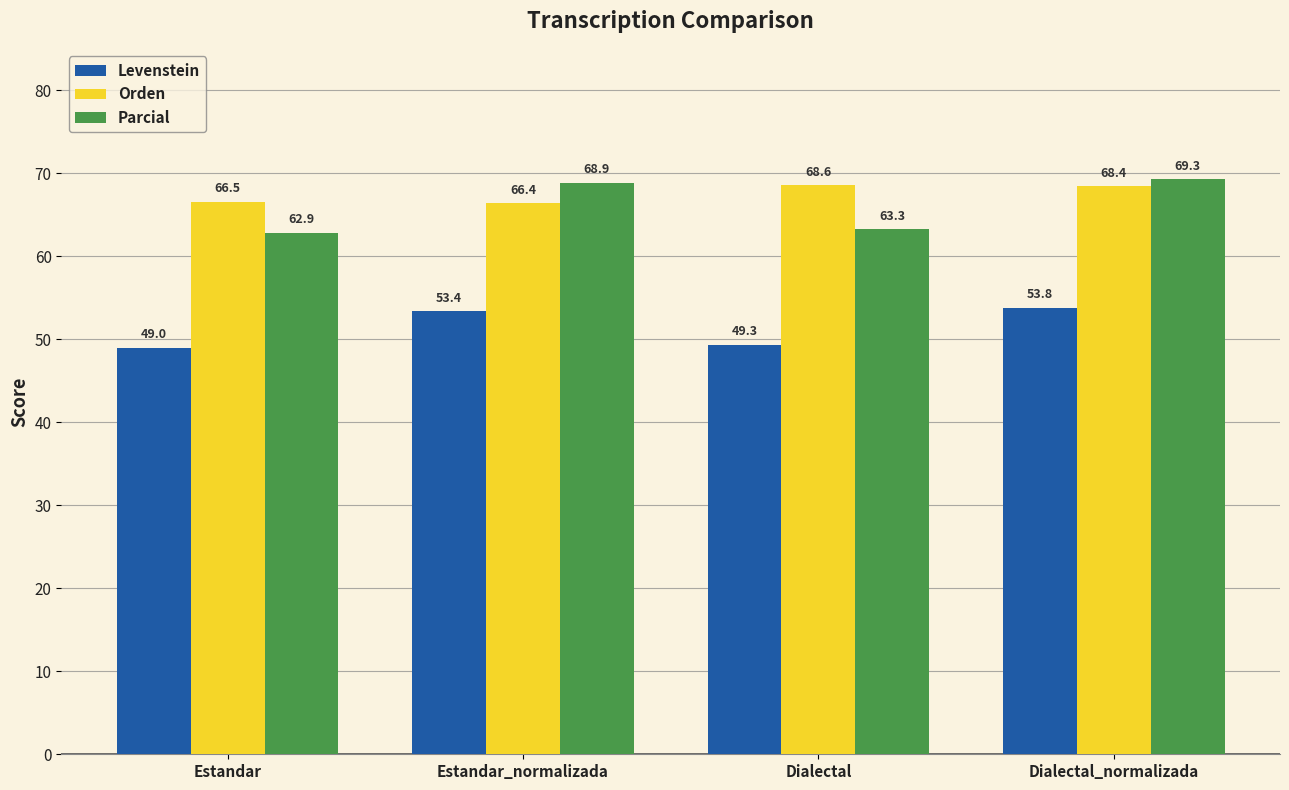

What is the total value across all series at Dialectal_normalizada?

191.5